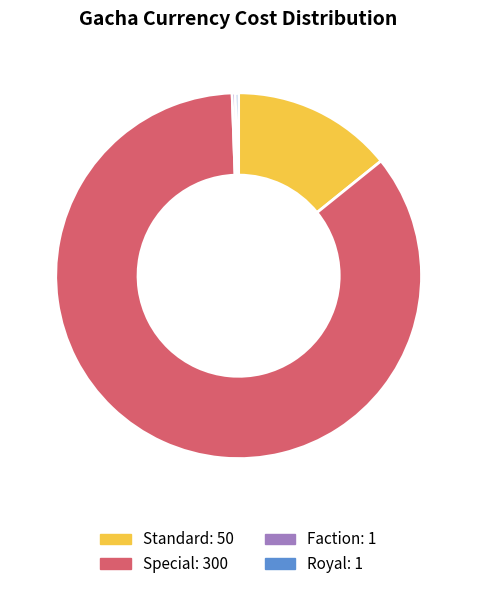

The Standard slice represents 6% of the pie. True or false?

False